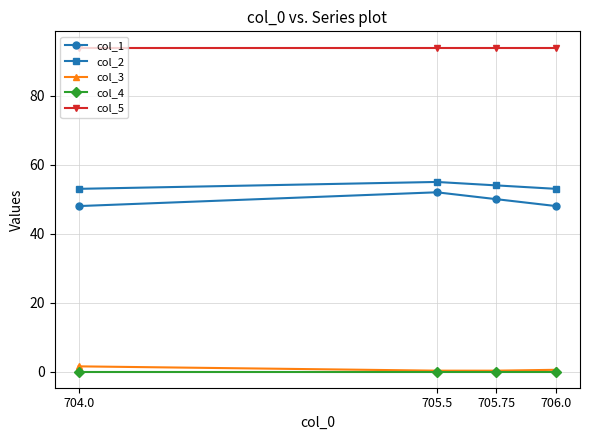

What is the total value across all series at 704.0?

196.5